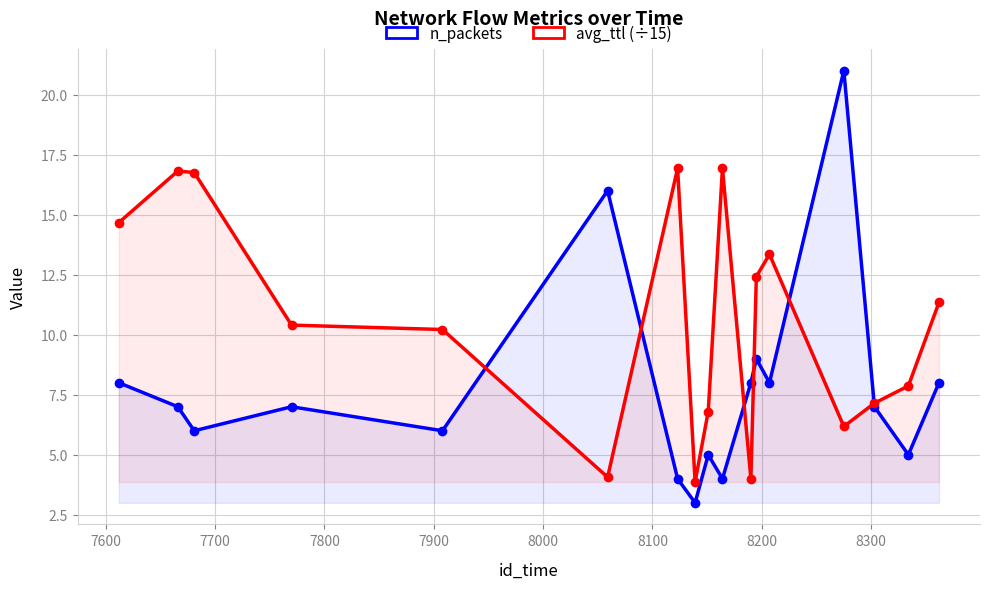

What is the spread (max minus min) of values at 7700?

10.8